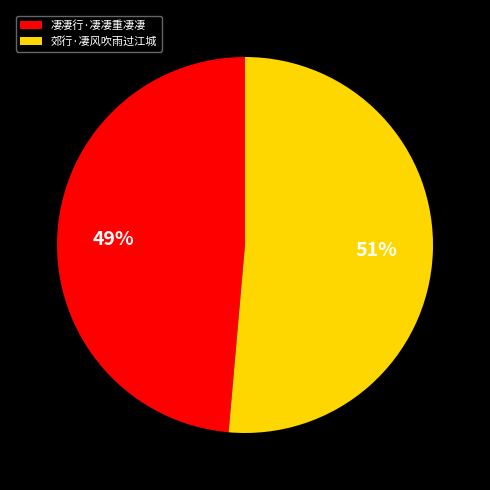

Is 凄凄行·凄凄重凄凄 the majority of the pie?

No